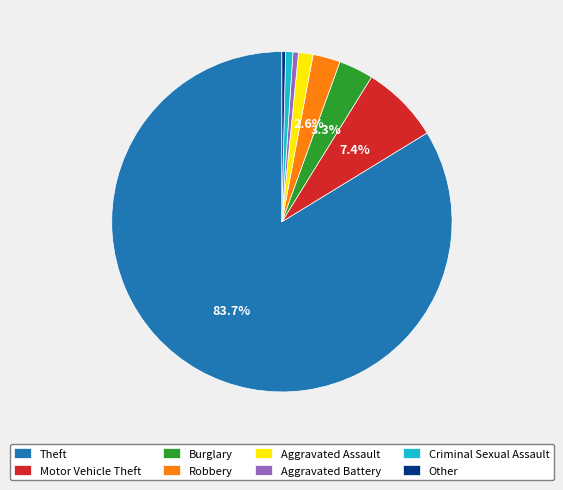

Which slice is the largest?

Theft